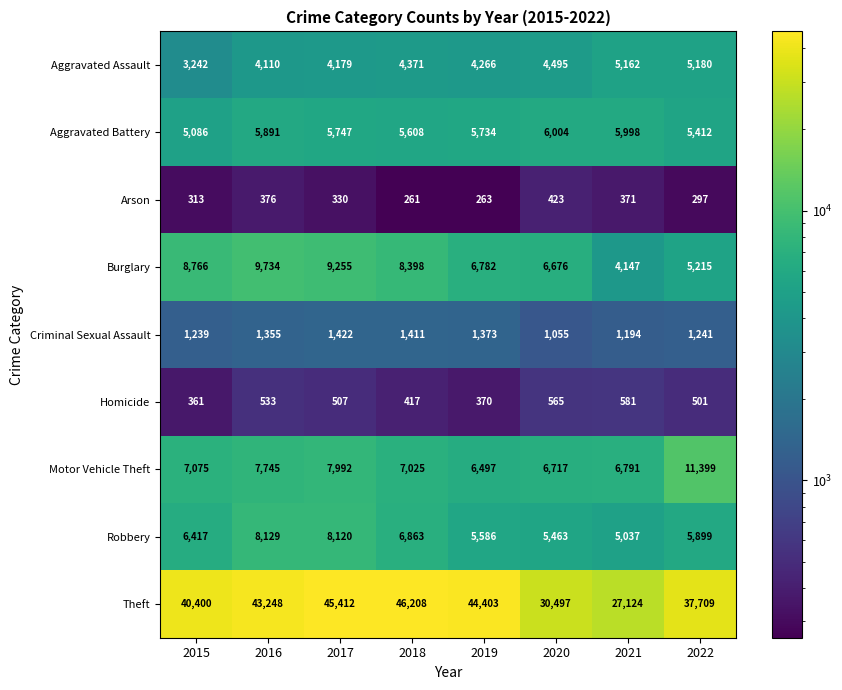

What is the total value across all series at 2021?

56405